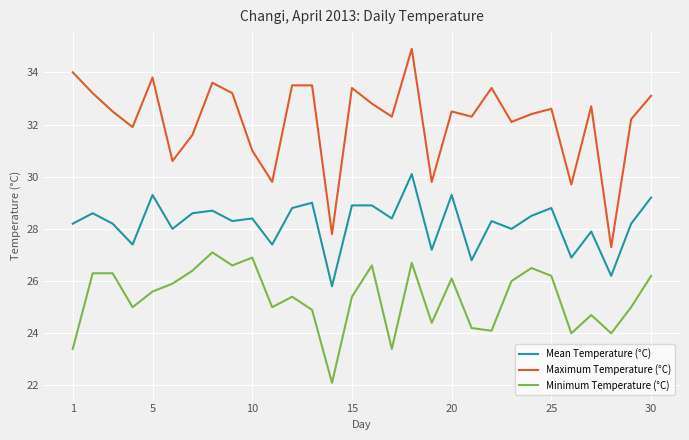

Does the chart display data point markers on the line(s)?

No